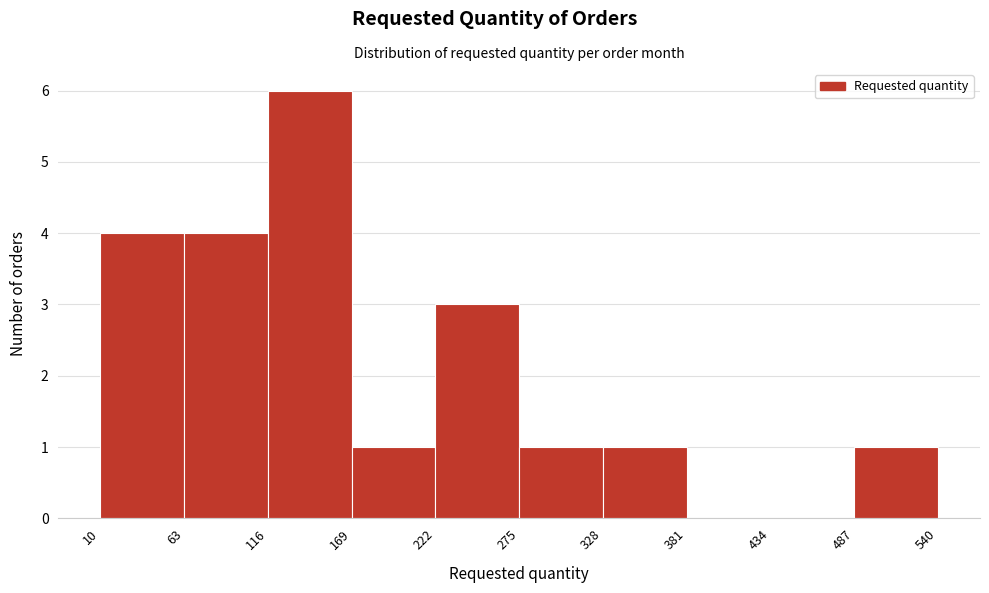

Which range on the x-axis has the tallest bar?

116 to 169